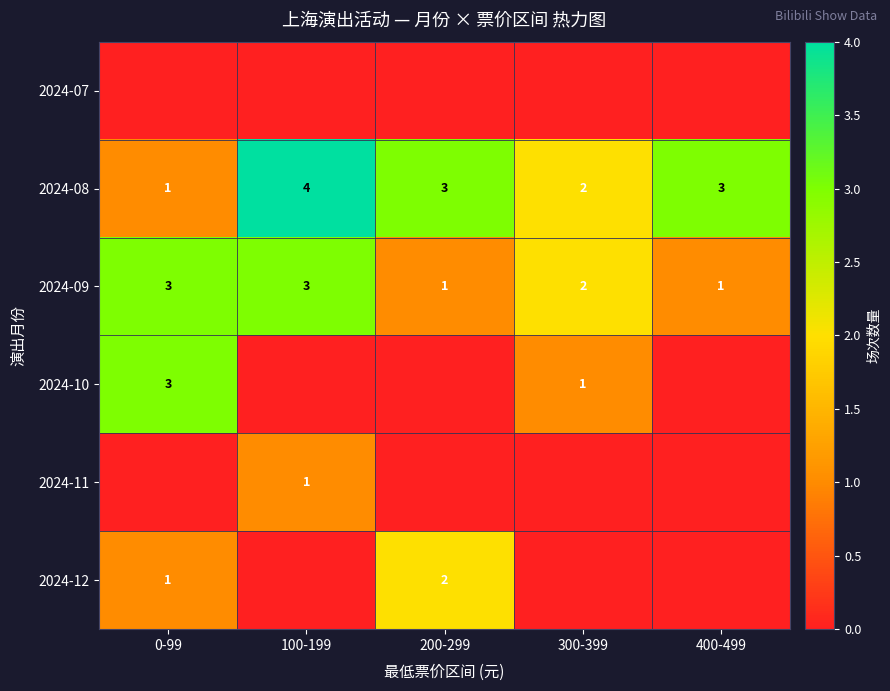

How many 2024-09 values are between 1 and 3?

5